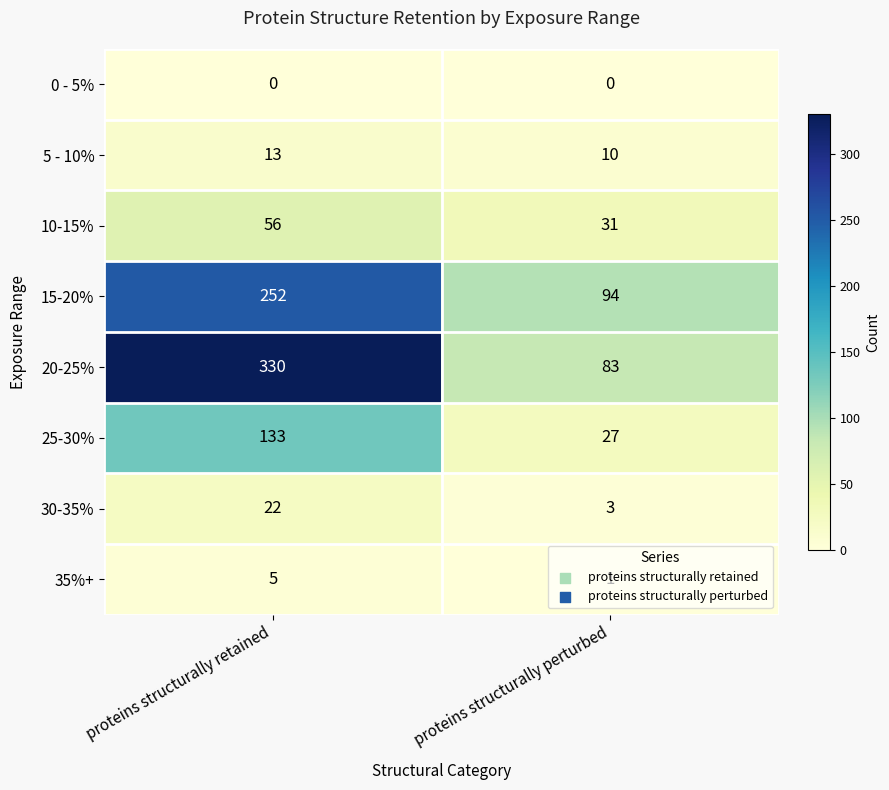

What is the difference between the 5 - 10% values at proteins structurally retained and proteins structurally perturbed?

3